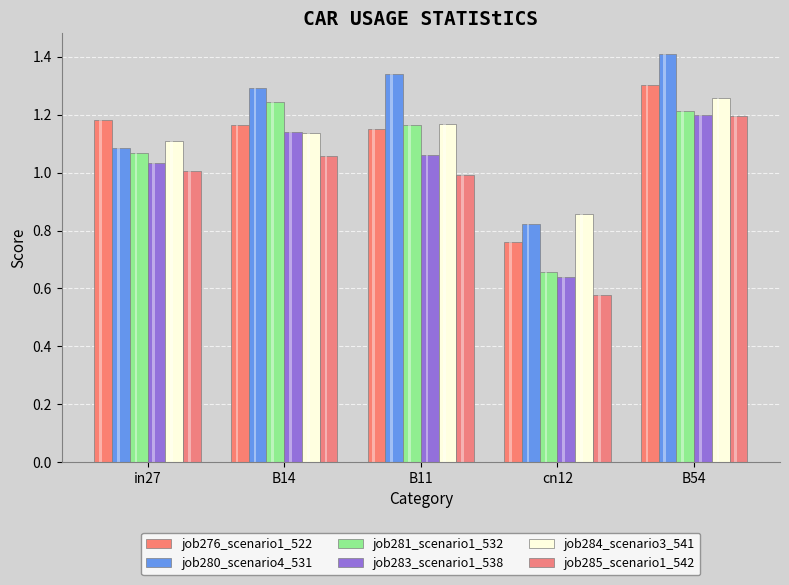

What are all the series names shown in the legend?

job276_scenario1_522, job280_scenario4_531, job281_scenario1_532, job283_scenario1_538, job284_scenario3_541, job285_scenario1_542